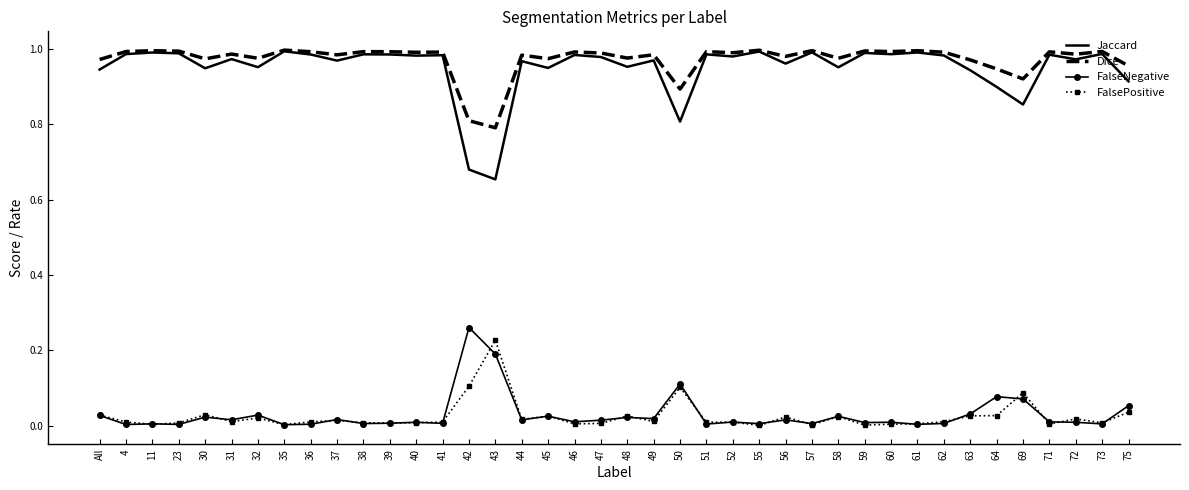

Is the value of Jaccard at 37 greater than the value of FalsePositive at 50?

Yes